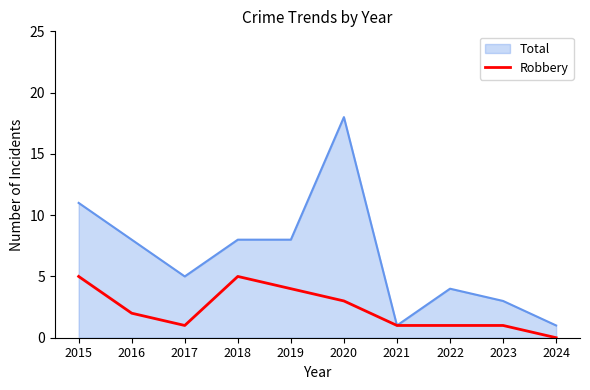

List the series in order of their overall mean, lowest first.

Robbery, Total